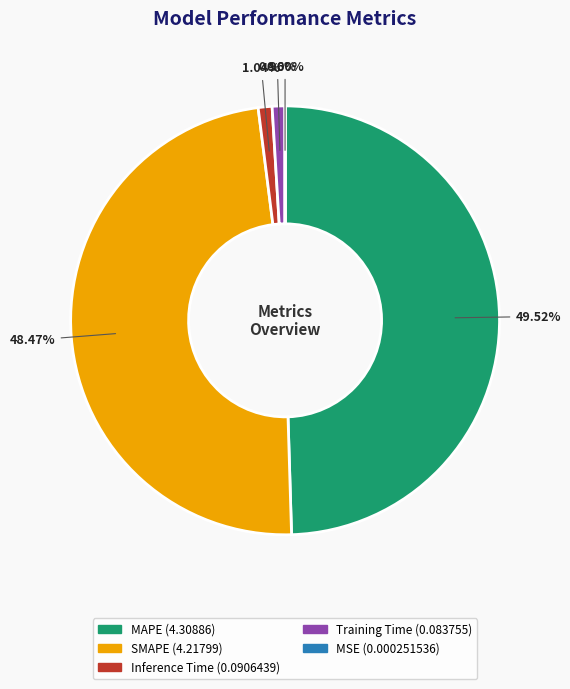

Which category has the biggest portion of the pie?

MAPE